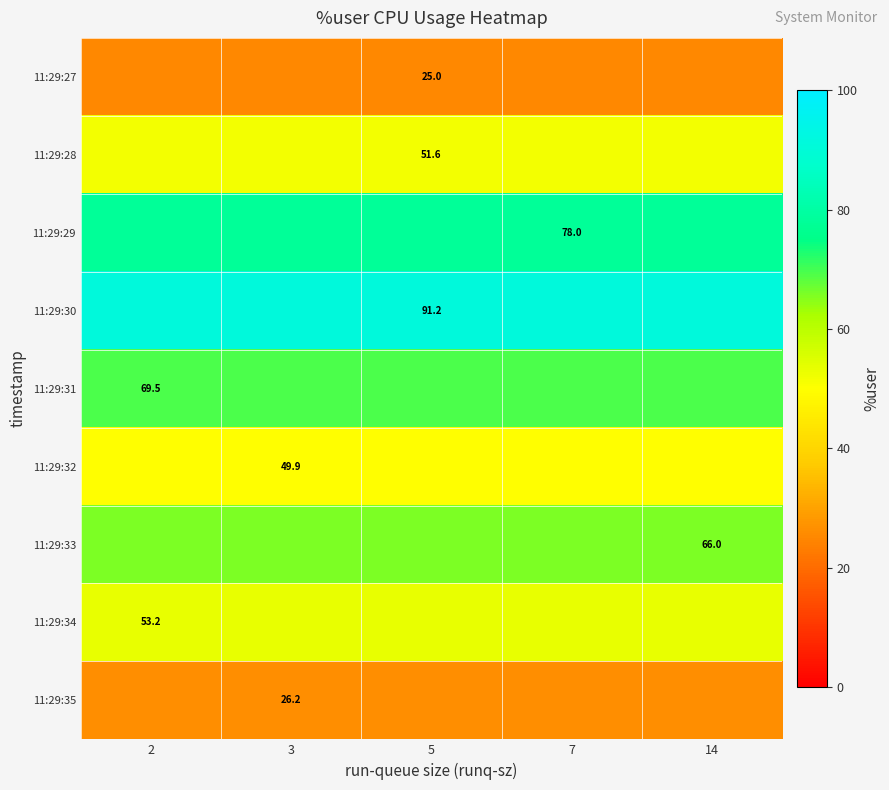

At which category is the sum across all series the highest?

2